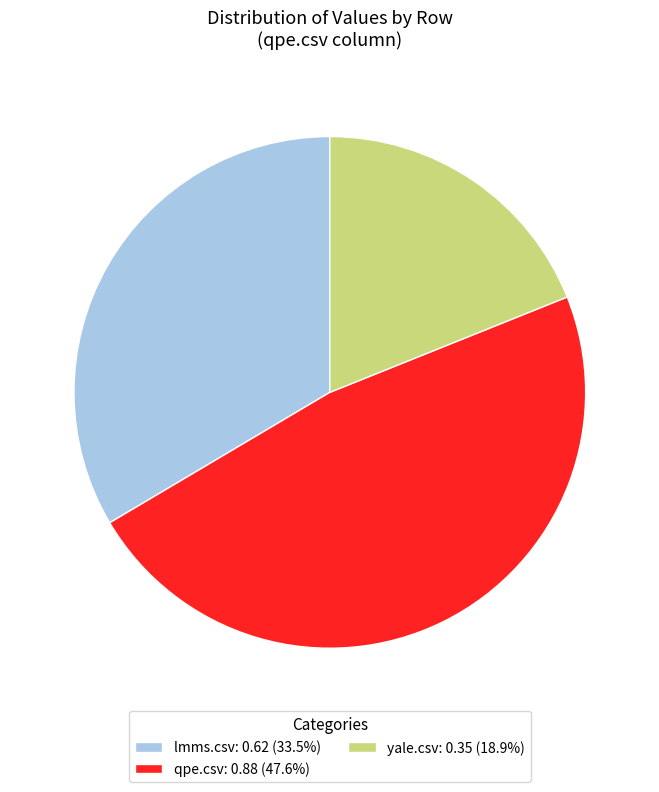

Do lmms.csv and yale.csv together represent more than half of the pie?

Yes